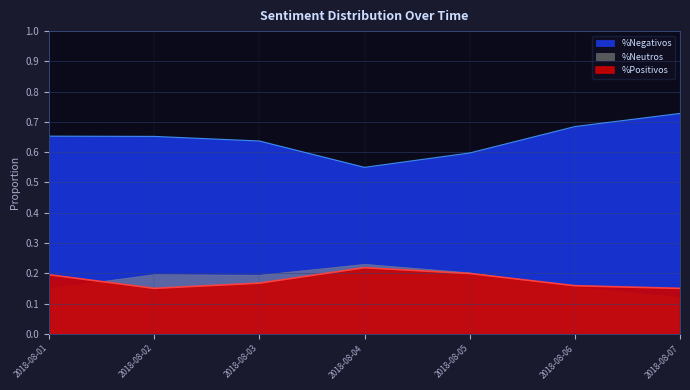

Is the value of %Positivos at 2018-08-02 greater than the value of %Negativos at 2018-08-07?

No